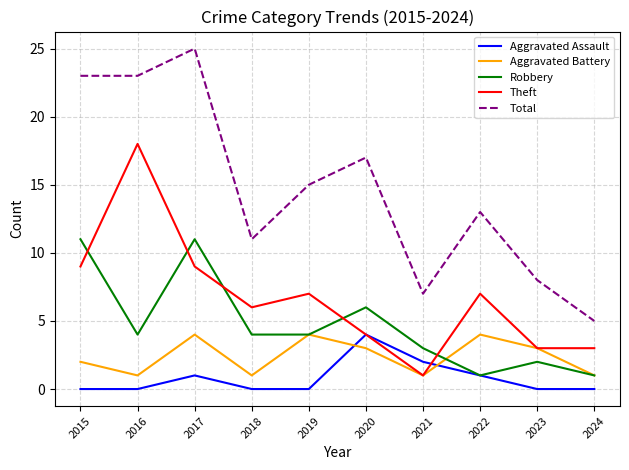

What is the difference between the maximum and minimum values in the Aggravated Battery series?

3